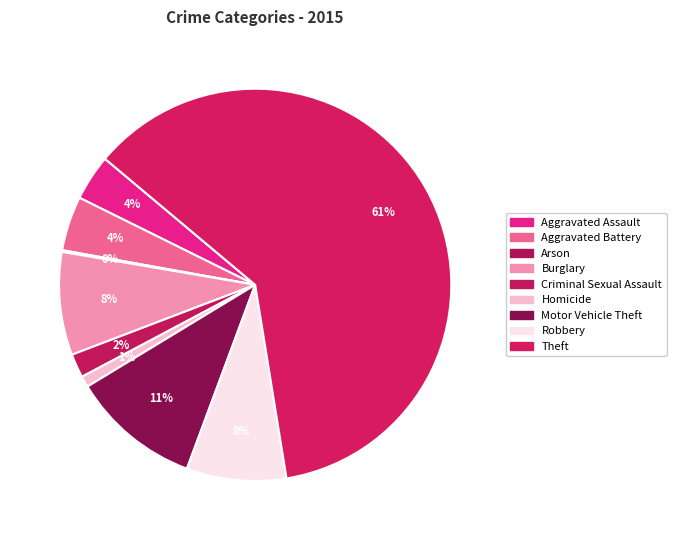

Between Burglary and Arson, which is larger?

Burglary